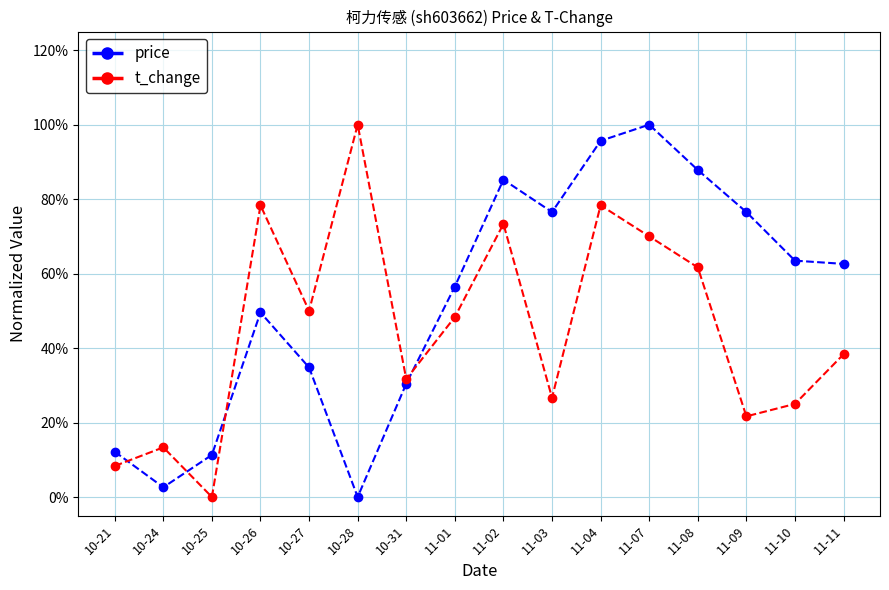

What position from the right is 10-24?

15